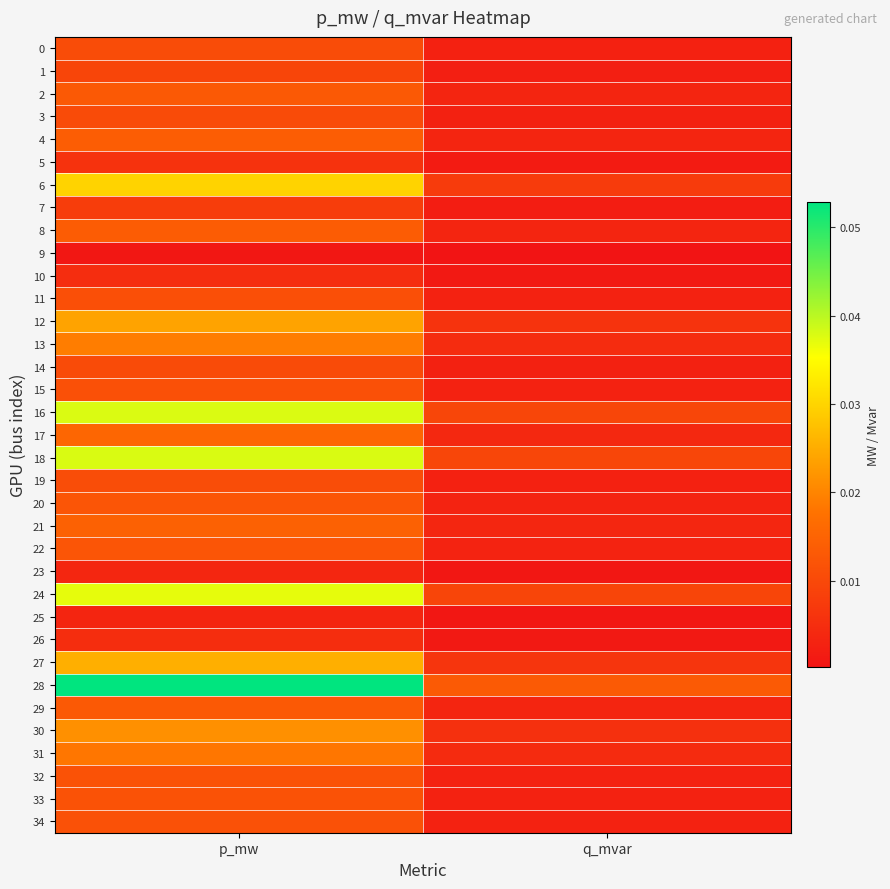

Reading right to left, list all the values displayed in this chart.

0: q_mvar=0.0	p_mw=0.0
1: q_mvar=0.0	p_mw=0.0
2: q_mvar=0.0	p_mw=0.0
3: q_mvar=0.0	p_mw=0.0
4: q_mvar=0.0	p_mw=0.0
5: q_mvar=0.0	p_mw=0.0
6: q_mvar=0.0	p_mw=0.0
7: q_mvar=0.0	p_mw=0.0
8: q_mvar=0.0	p_mw=0.0
9: q_mvar=0.0	p_mw=0.0
10: q_mvar=0.0	p_mw=0.0
11: q_mvar=0.0	p_mw=0.0
12: q_mvar=0.0	p_mw=0.0
13: q_mvar=0.0	p_mw=0.0
14: q_mvar=0.0	p_mw=0.0
15: q_mvar=0.0	p_mw=0.0
16: q_mvar=0.0	p_mw=0.0
17: q_mvar=0.0	p_mw=0.0
18: q_mvar=0.0	p_mw=0.0
19: q_mvar=0.0	p_mw=0.0
20: q_mvar=0.0	p_mw=0.0
21: q_mvar=0.0	p_mw=0.0
22: q_mvar=0.0	p_mw=0.0
23: q_mvar=0.0	p_mw=0.0
24: q_mvar=0.0	p_mw=0.0
25: q_mvar=0.0	p_mw=0.0
26: q_mvar=0.0	p_mw=0.0
27: q_mvar=0.0	p_mw=0.0
28: q_mvar=0.0	p_mw=0.1
29: q_mvar=0.0	p_mw=0.0
30: q_mvar=0.0	p_mw=0.0
31: q_mvar=0.0	p_mw=0.0
32: q_mvar=0.0	p_mw=0.0
33: q_mvar=0.0	p_mw=0.0
34: q_mvar=0.0	p_mw=0.0